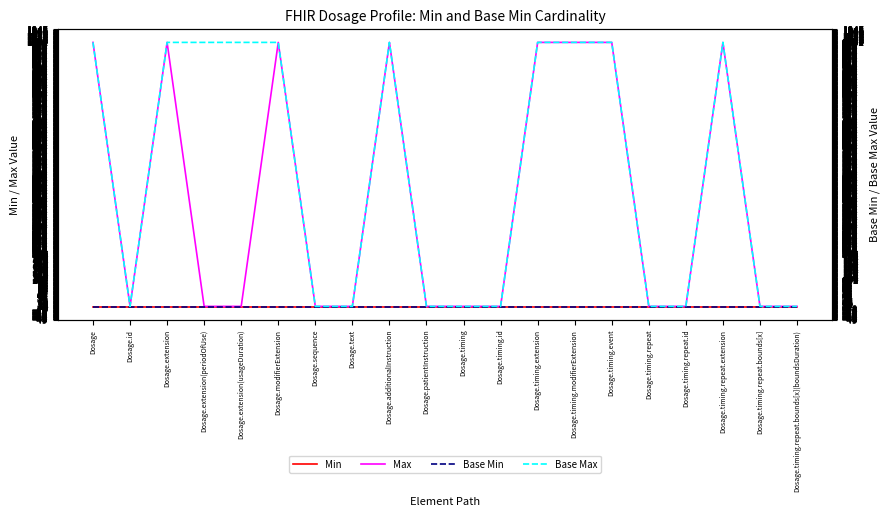

List the series in order of their peak value, lowest first.

Min, Base Min, Max, Base Max